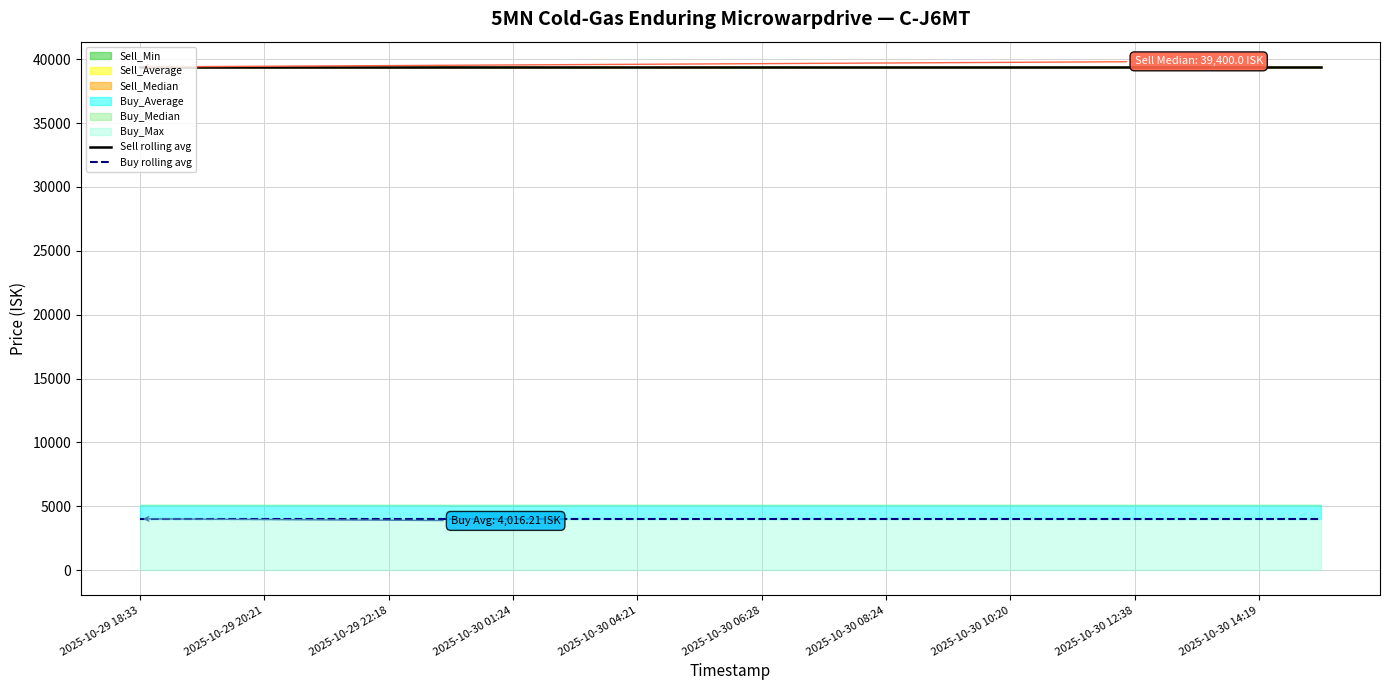

At which category does the chart reach its minimum across all series?

2025-10-29 18:33